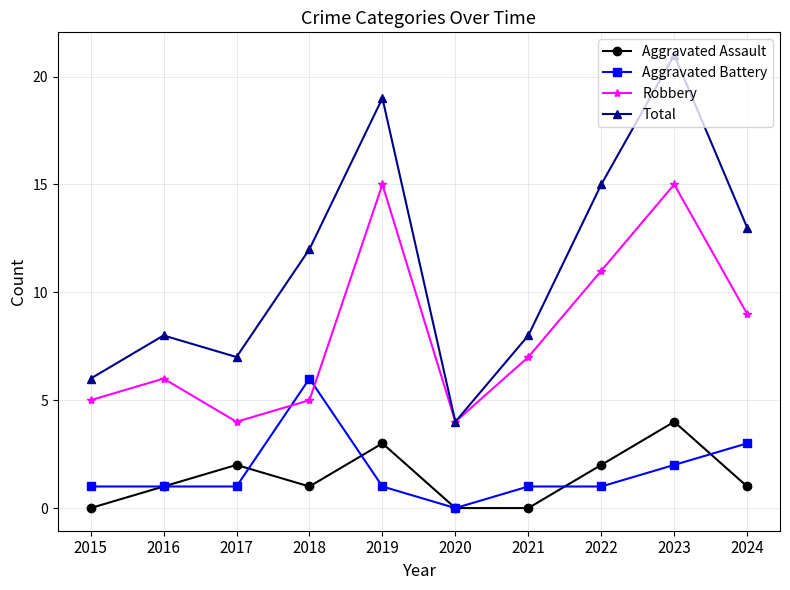

Reading left to right, extract all data points from this chart.

Aggravated Assault: 2015=0	2016=1	2017=2	2018=1	2019=3	2020=0	2021=0	2022=2	2023=4	2024=1
Aggravated Battery: 2015=1	2016=1	2017=1	2018=6	2019=1	2020=0	2021=1	2022=1	2023=2	2024=3
Robbery: 2015=5	2016=6	2017=4	2018=5	2019=15	2020=4	2021=7	2022=11	2023=15	2024=9
Total: 2015=6	2016=8	2017=7	2018=12	2019=19	2020=4	2021=8	2022=15	2023=21	2024=13